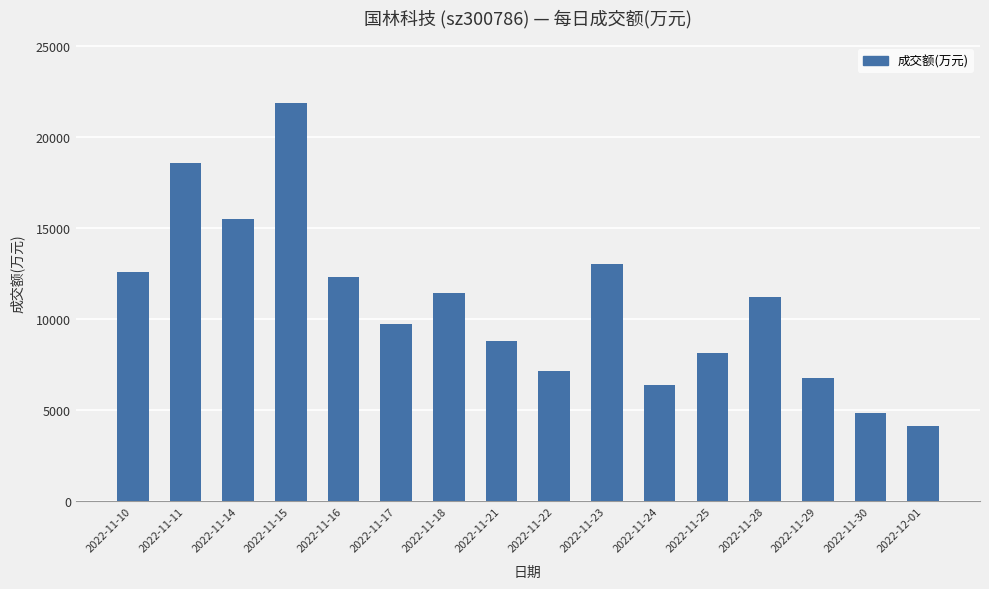

What is the sum of the values at 2022-11-21 and 2022-11-14?

24265